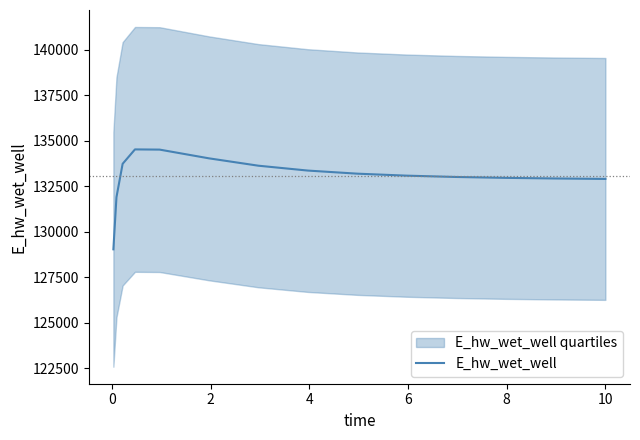

What is the highest value of the E_hw_wet_well series?

134520.3